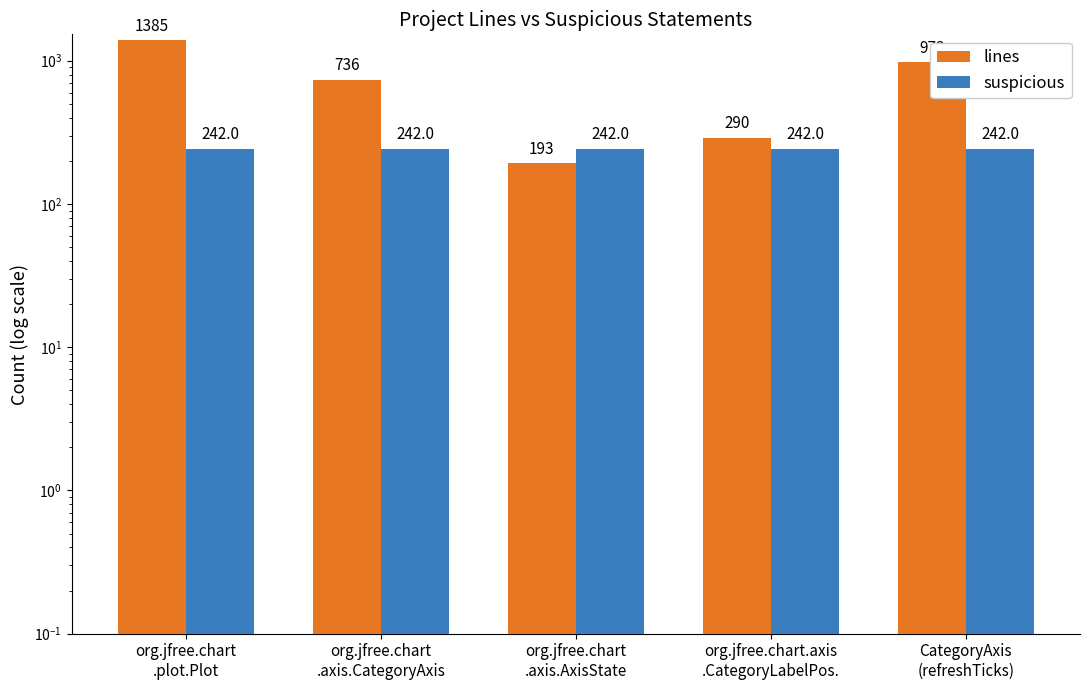

The suspicious series shows 242 at org.jfree.chart
.axis.CategoryAxis. True or false?

True